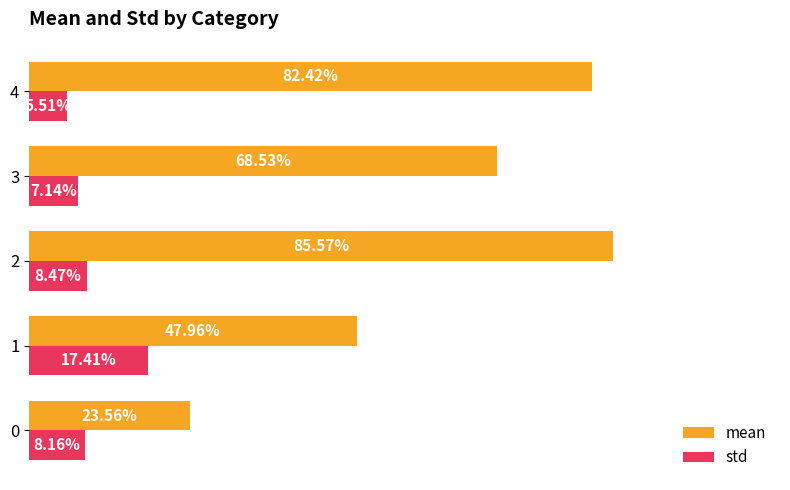

What is the value of the mean bar at the 2nd from the left?

0.5